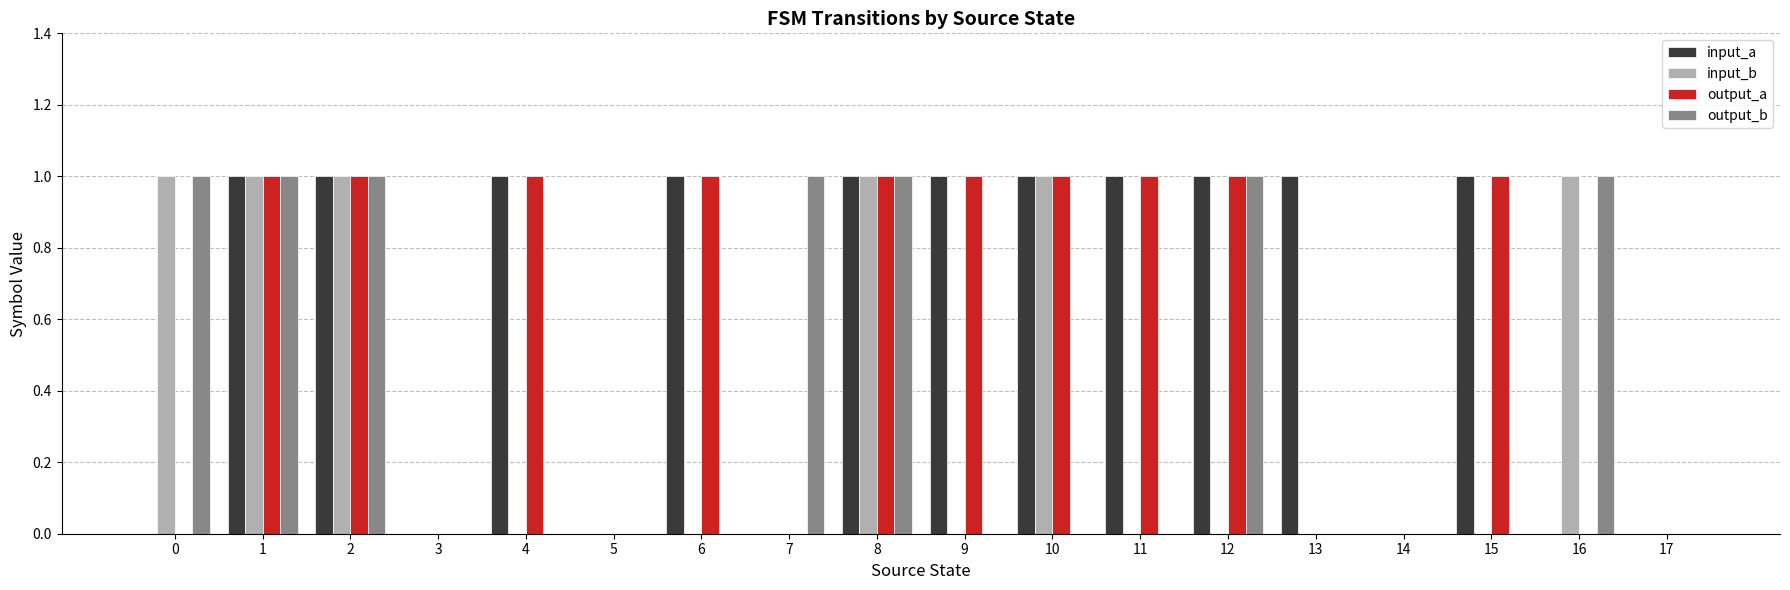

What is the sum of all output_a values?

10